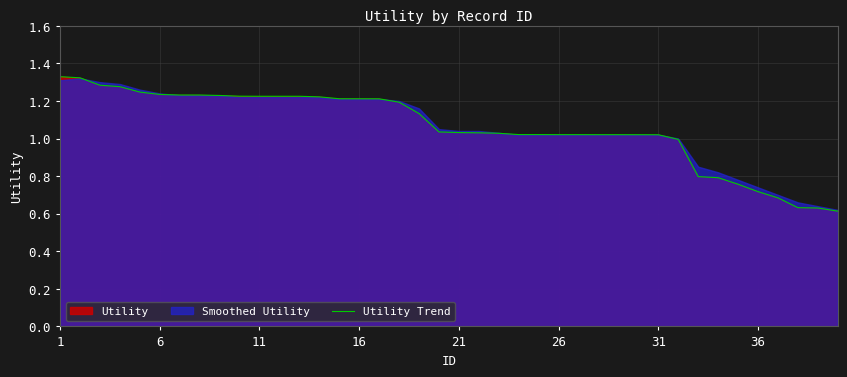

At which label does the data first exceed 1?

1